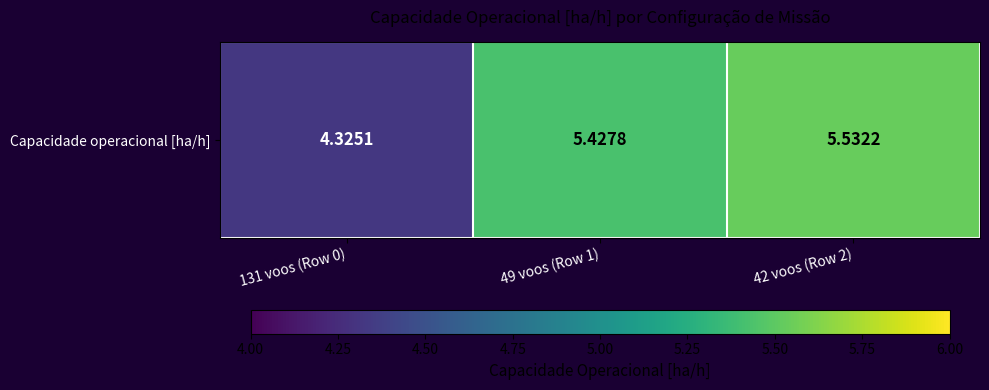

Reading left to right, transcribe all the data shown in this chart.

131 voos (Row 0)=4.3	49 voos (Row 1)=5.4	42 voos (Row 2)=5.5